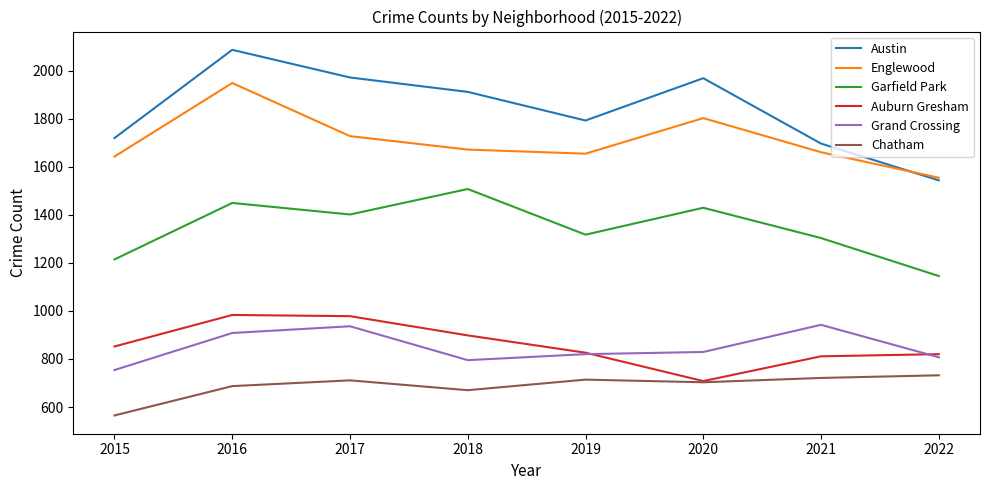

Which series has the largest range (max minus min)?

Austin